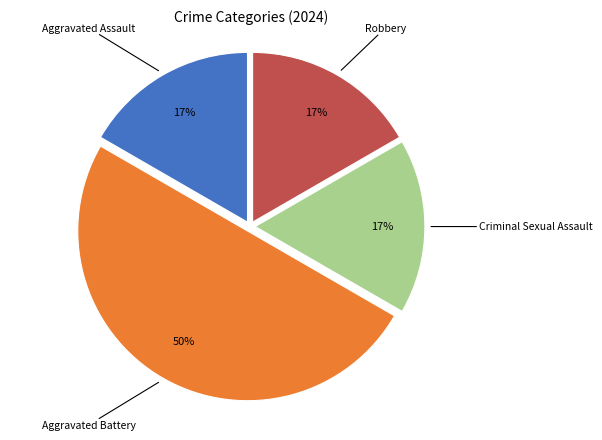

To the nearest percent, what is the difference between the largest and smallest slice percentages?

33%